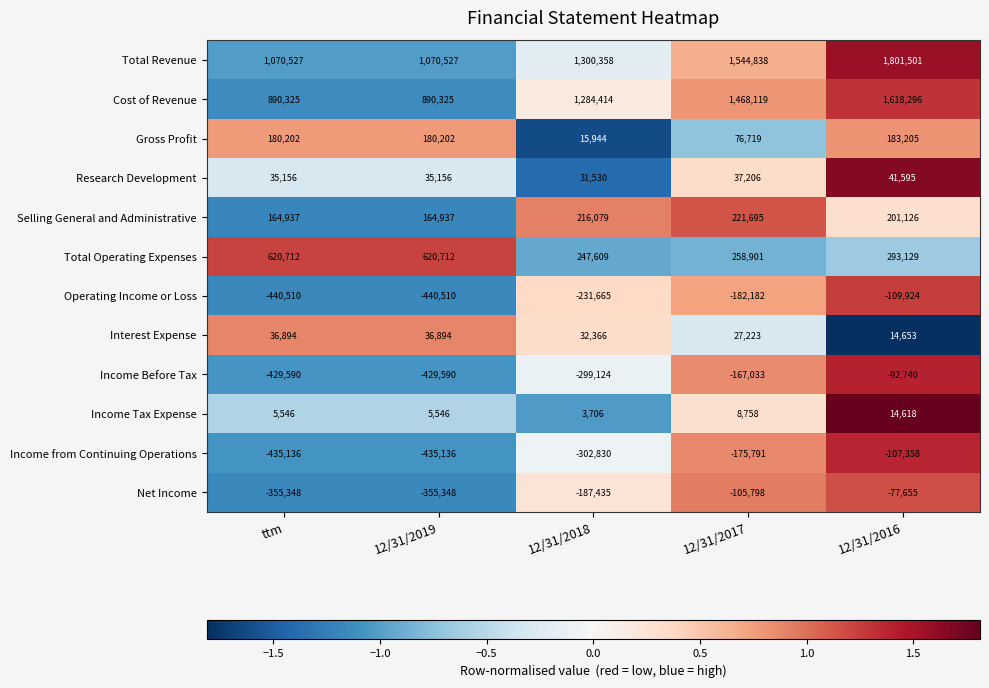

Which series has the largest range (max minus min)?

Total Revenue